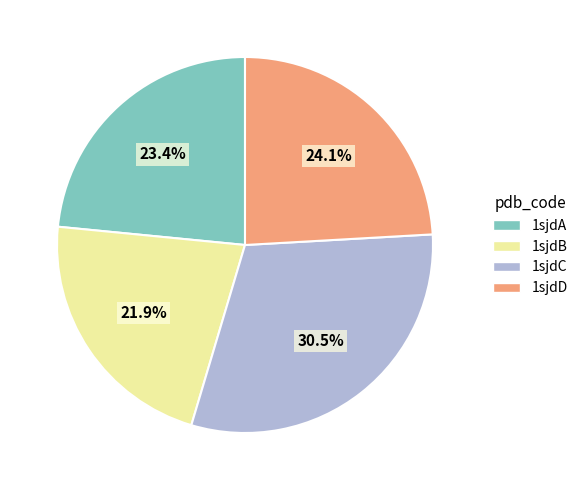

To the nearest percent, what is the difference between the largest and smallest slice percentages?

9%